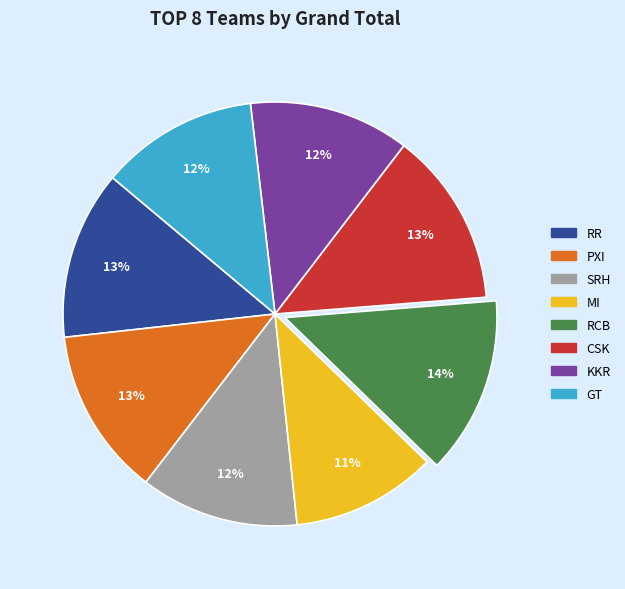

Which slice is the smallest?

MI